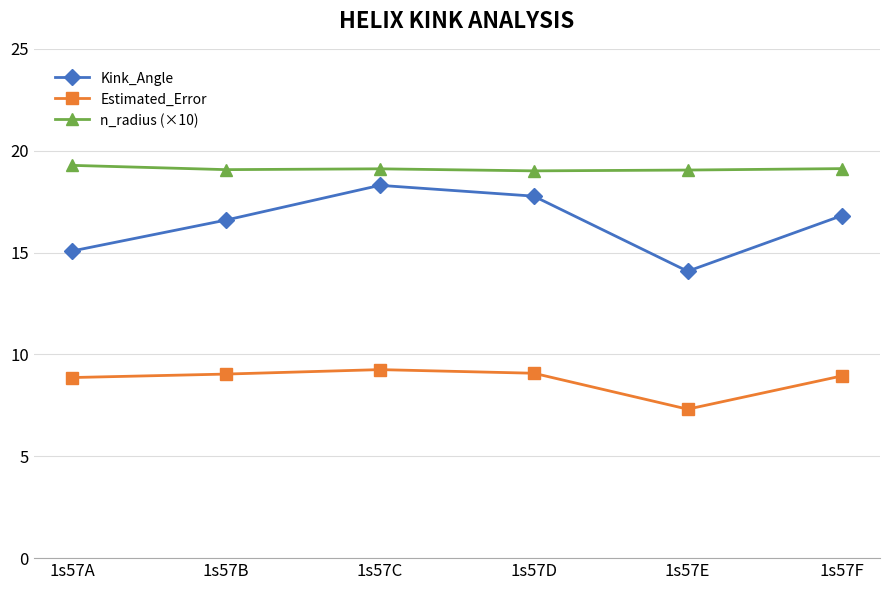

What is the minimum value for Kink_Angle?

14.1